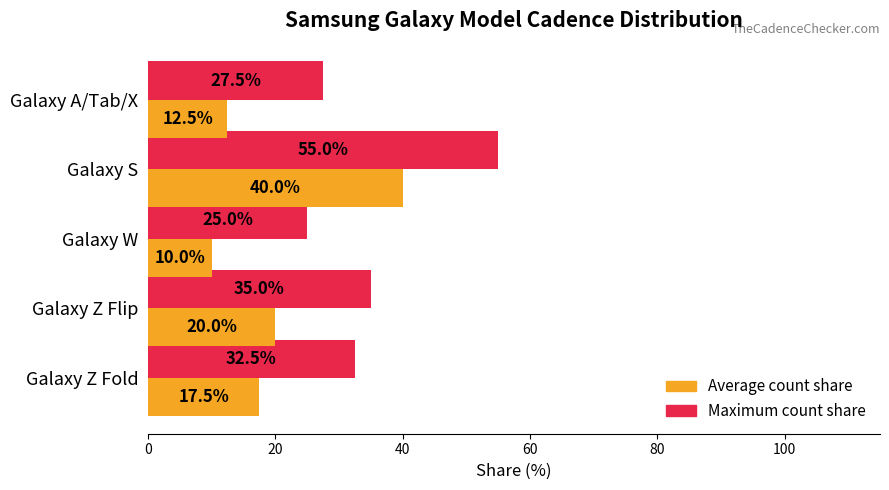

What is the difference between the maximum and second lowest values in the Average count share series?

27.5